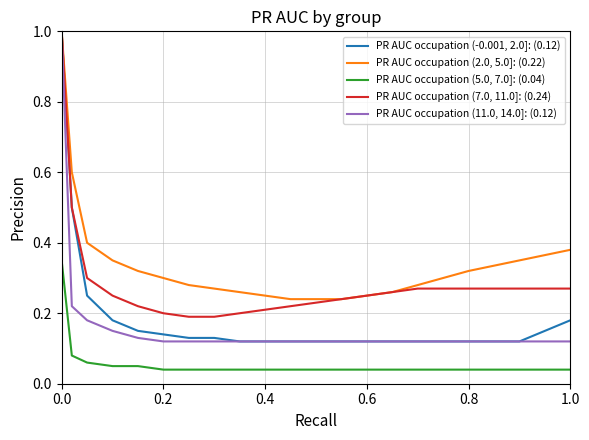

How many lines are shown in the chart?

5